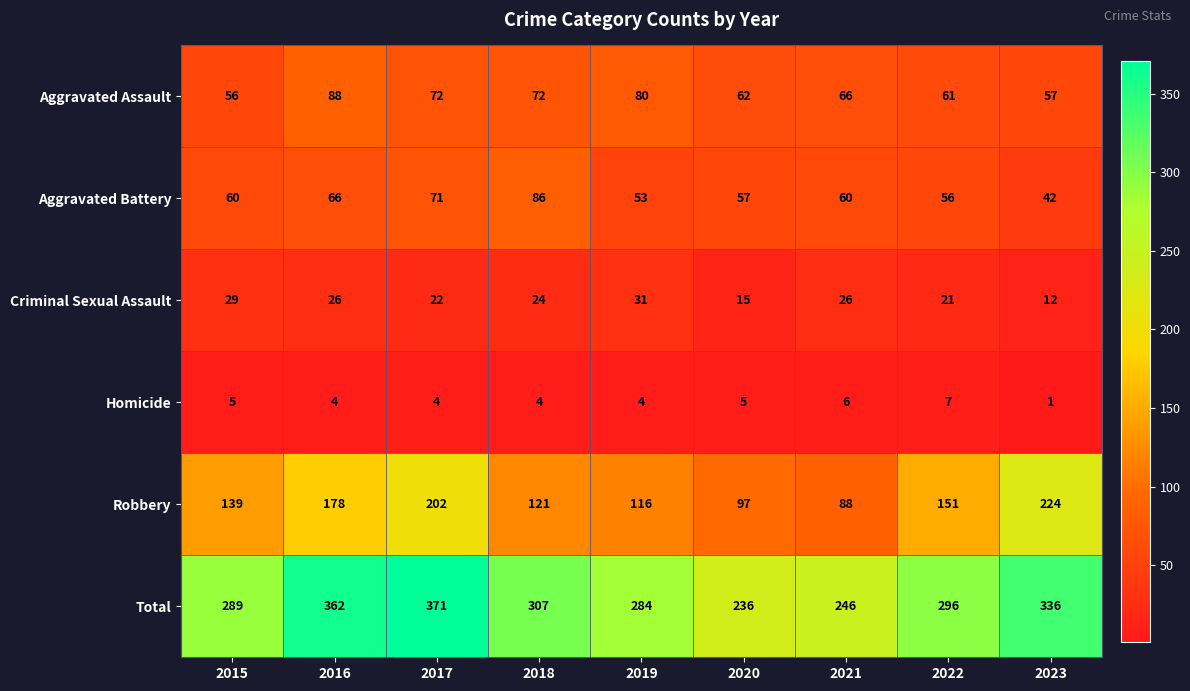

At which category is the sum across all series the highest?

2017